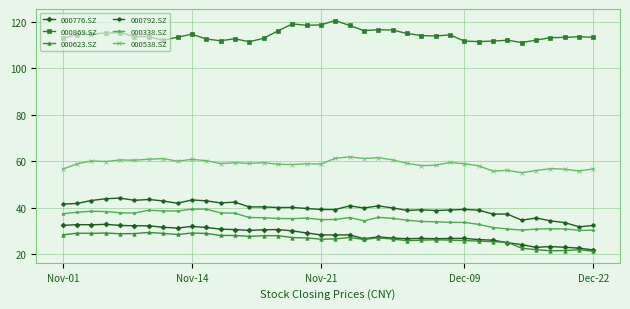

True or false: 000623.SZ has more than 2 interior local peaks.

True